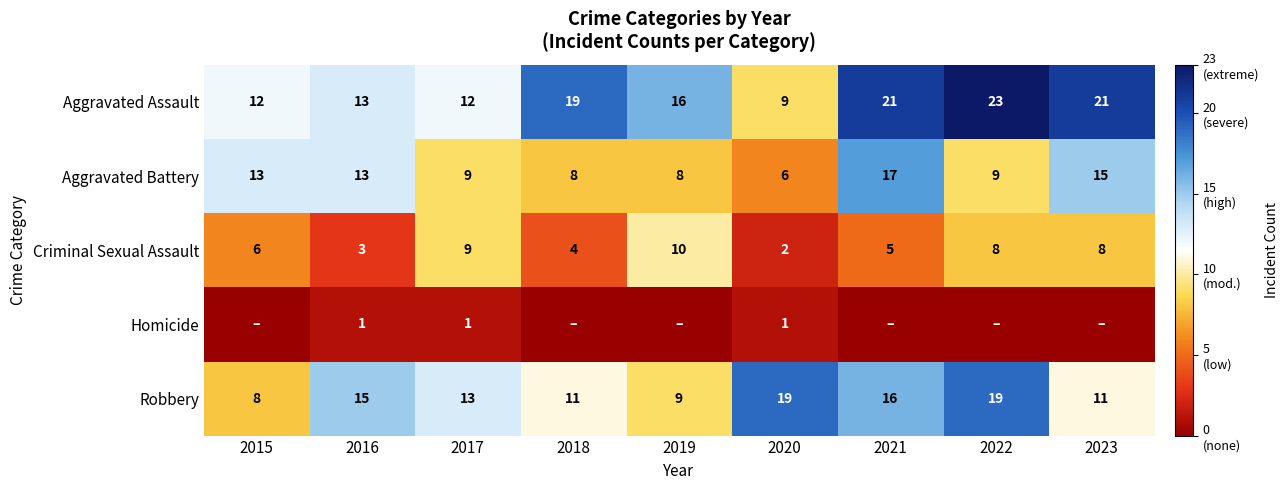

What is the average value of the Aggravated Assault series?

16